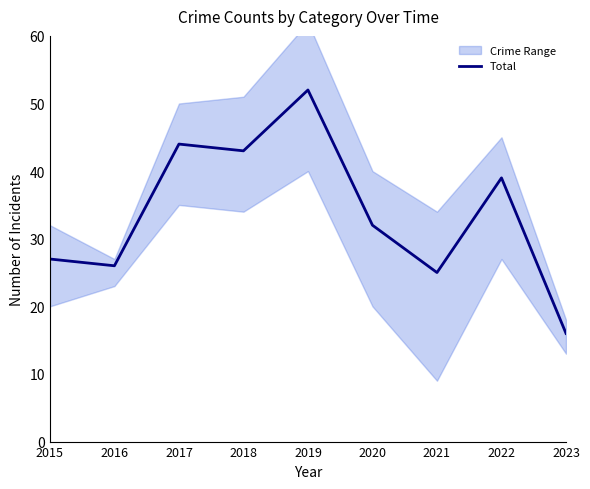

Reading left to right, list all the values displayed in this chart.

2015=27	2016=26	2017=44	2018=43	2019=52	2020=32	2021=25	2022=39	2023=16